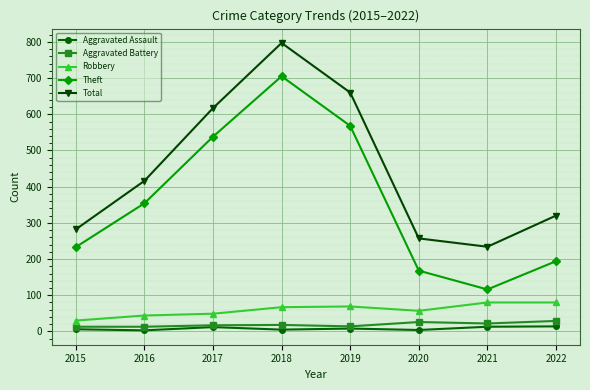

How many values in the Theft series are below 354?

4